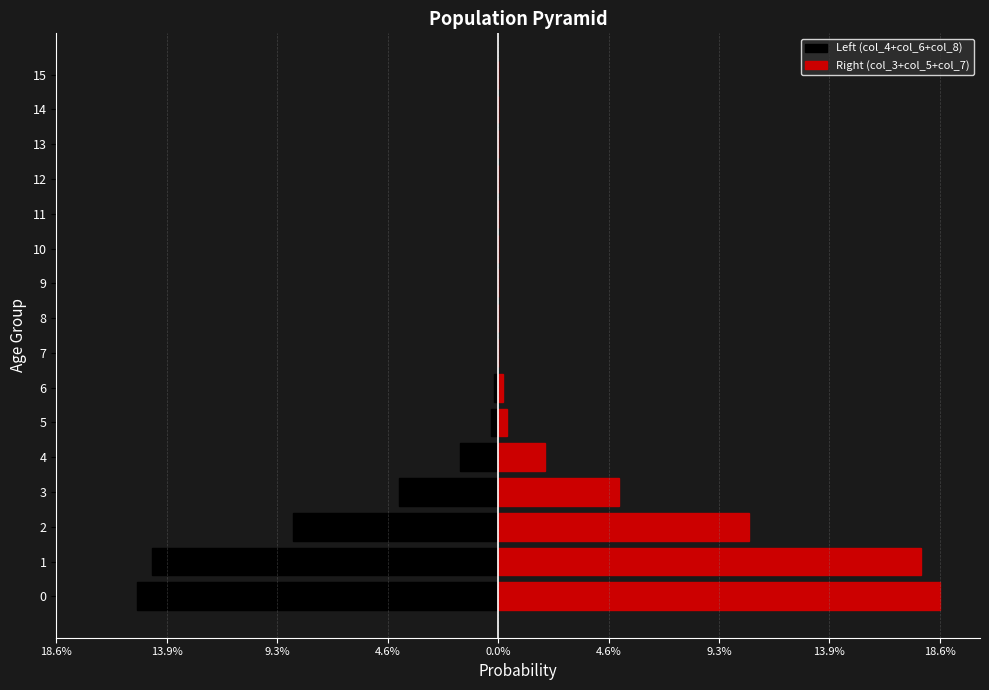

How many data points does each series have?

16